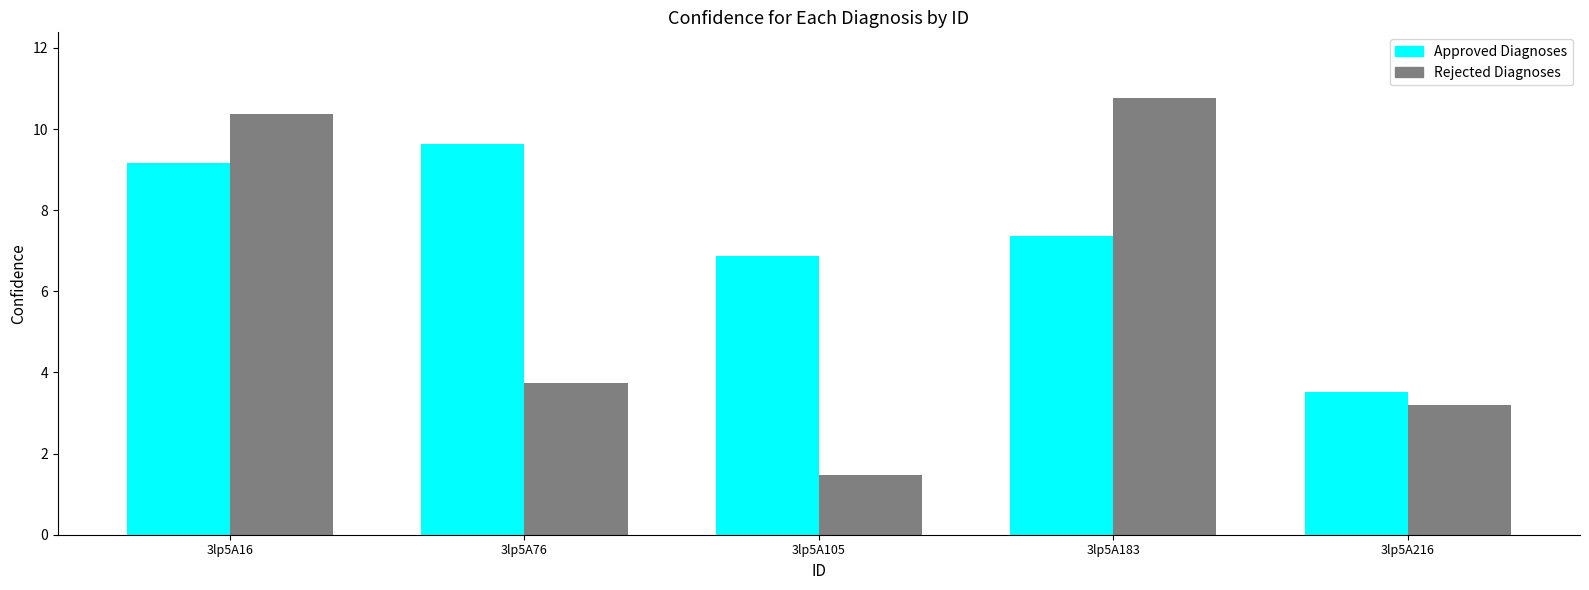

What is the total value across all series at 3lp5A105?

8.3